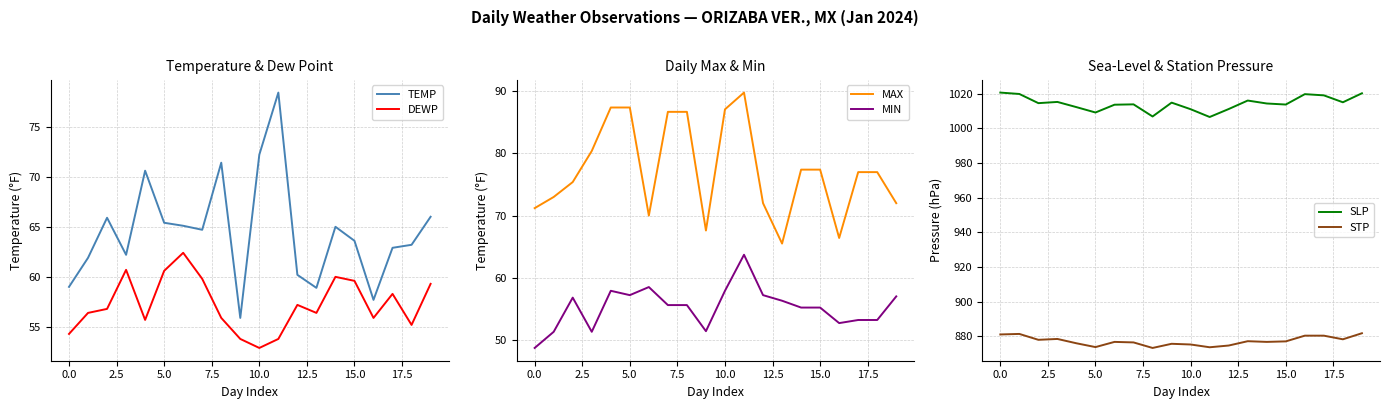

What is the minimum value for STP?

873.2